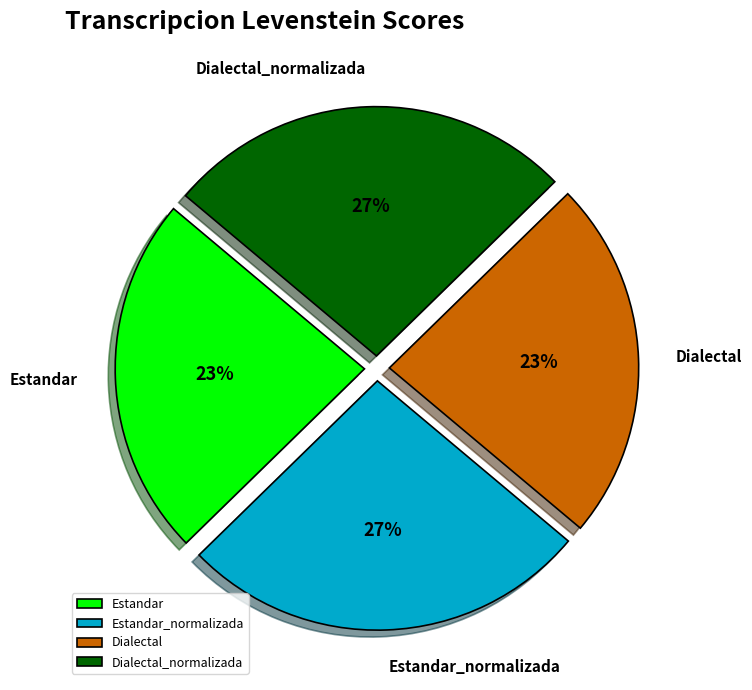

How many segments does this pie chart have?

4